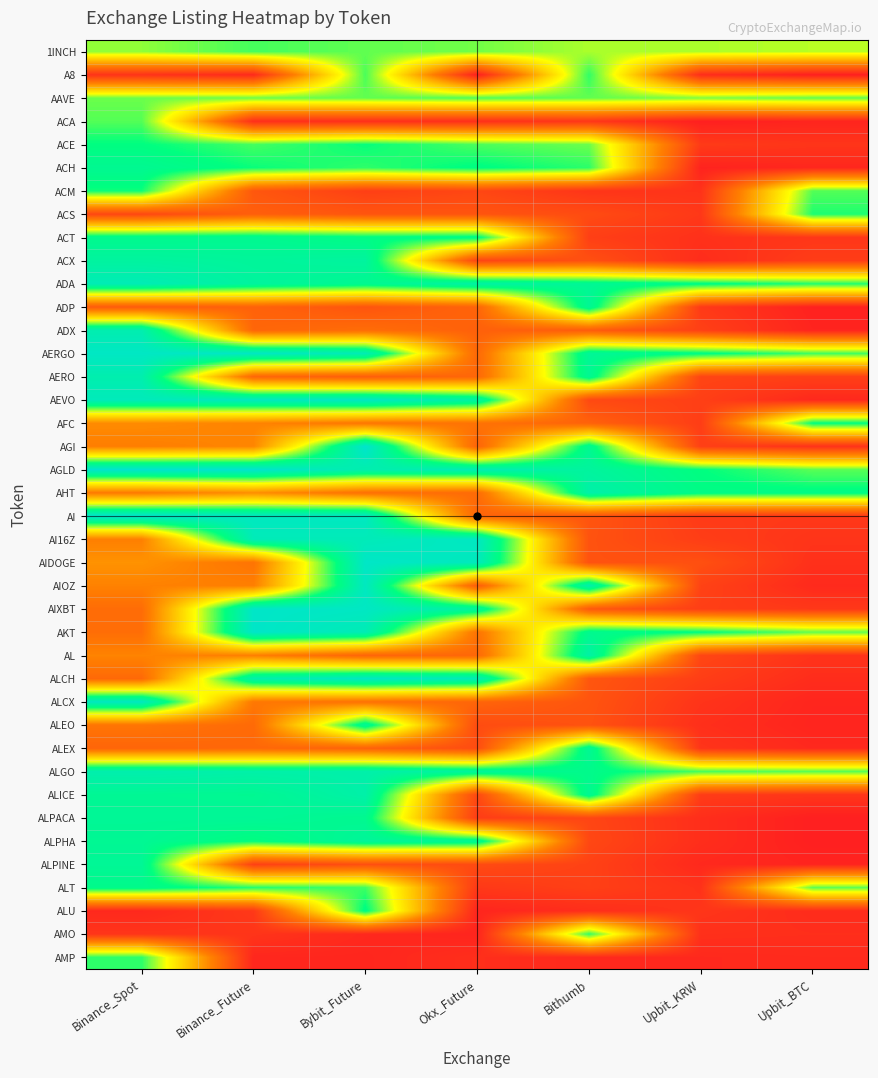

Which label corresponds to the smallest value in the chart?

Okx_Future